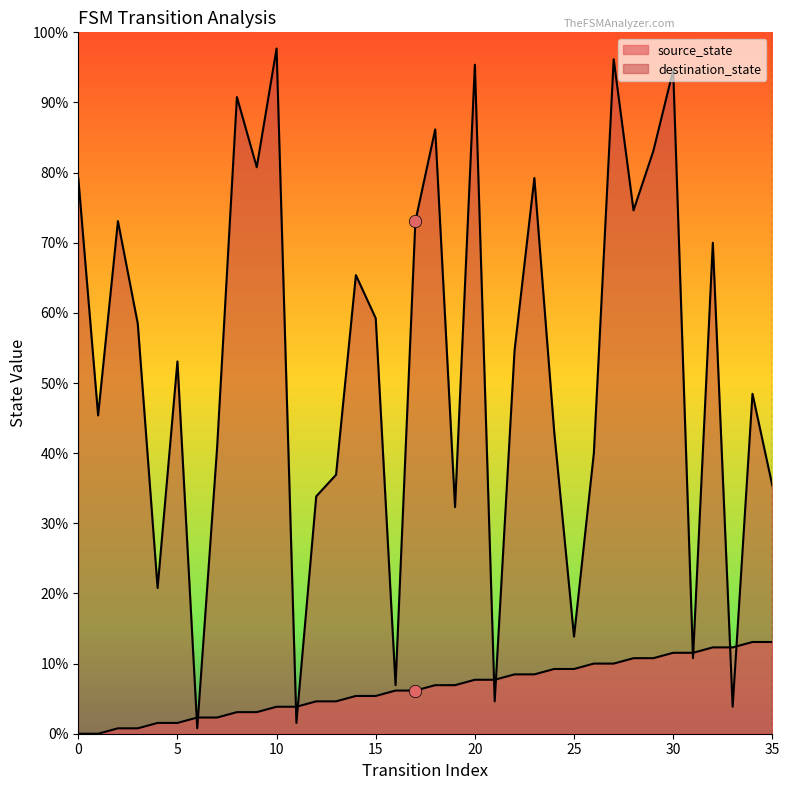

Which series reaches the minimum Y coordinate?

source_state